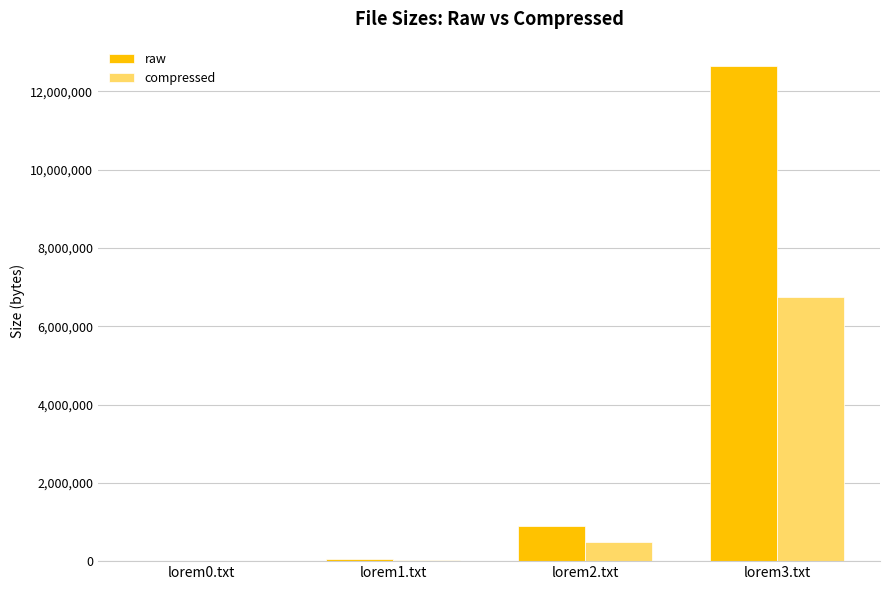

What is the maximum value shown in the chart?

12639060